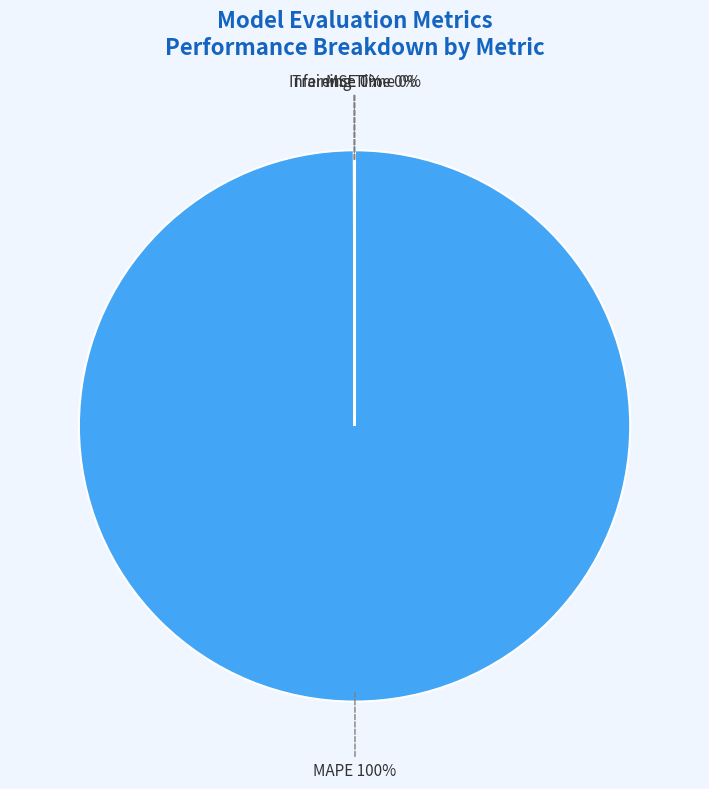

True or false: MAPE accounts for 100% of the total.

True